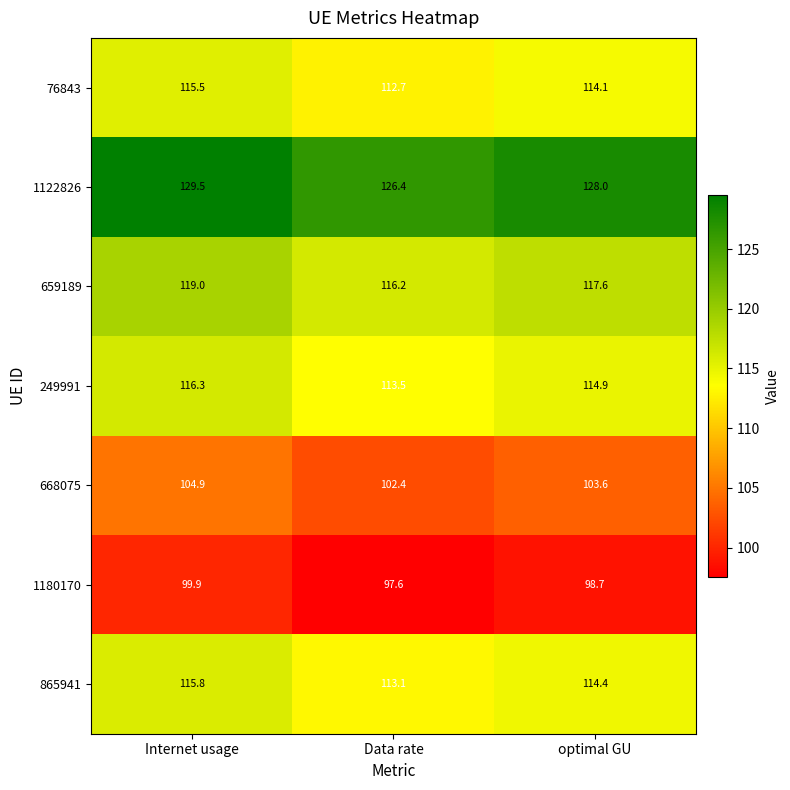

Which series has the largest range (max minus min)?

1122826